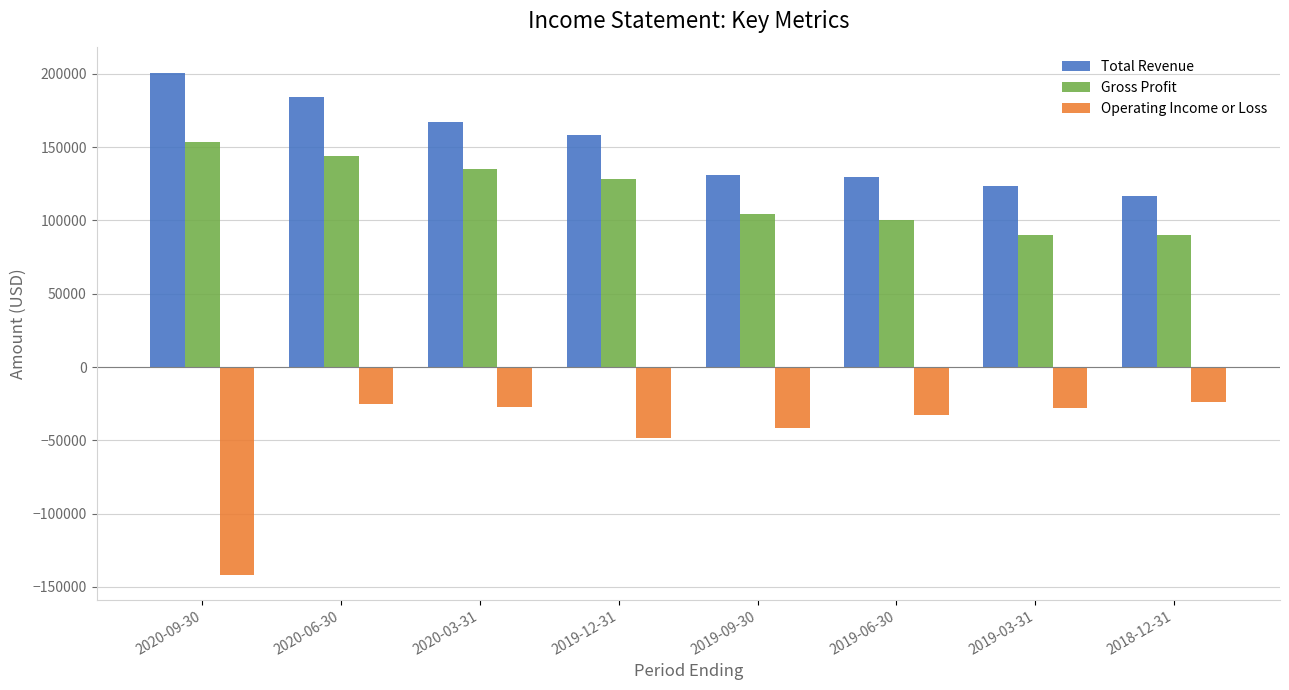

Between 2020-09-30 and 2018-12-31, which series saw the biggest shift?

Operating Income or Loss